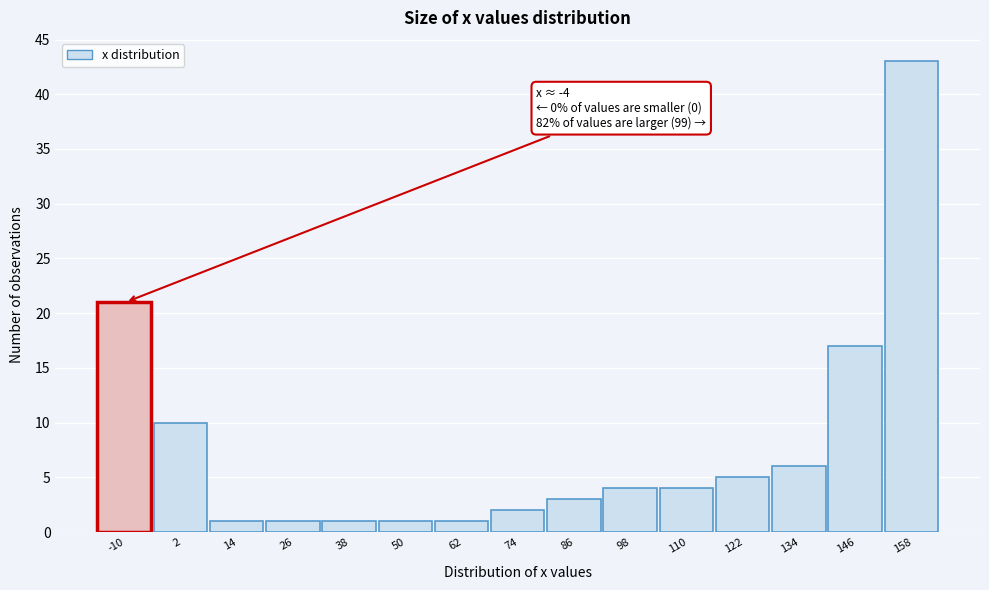

Reading left to right, transcribe all the data shown in this chart.

-10=21	2=10	14=1	26=1	38=1	50=1	62=1	74=2	86=3	98=4	110=4	122=5	134=6	146=17	158=43